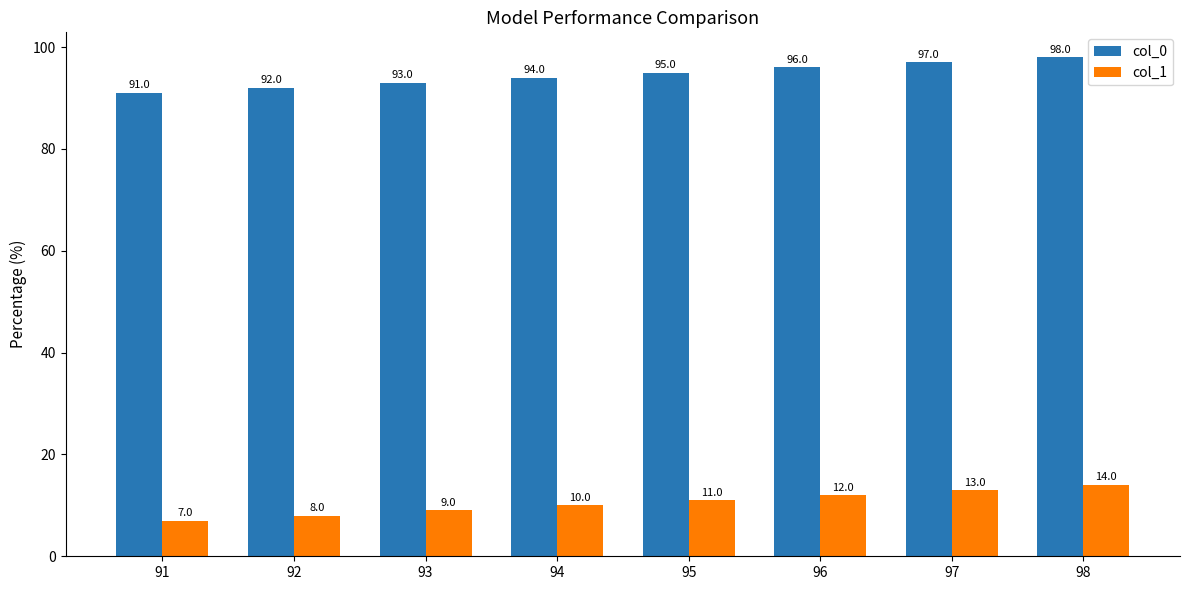

What is the spread (max minus min) of values at 94?

84